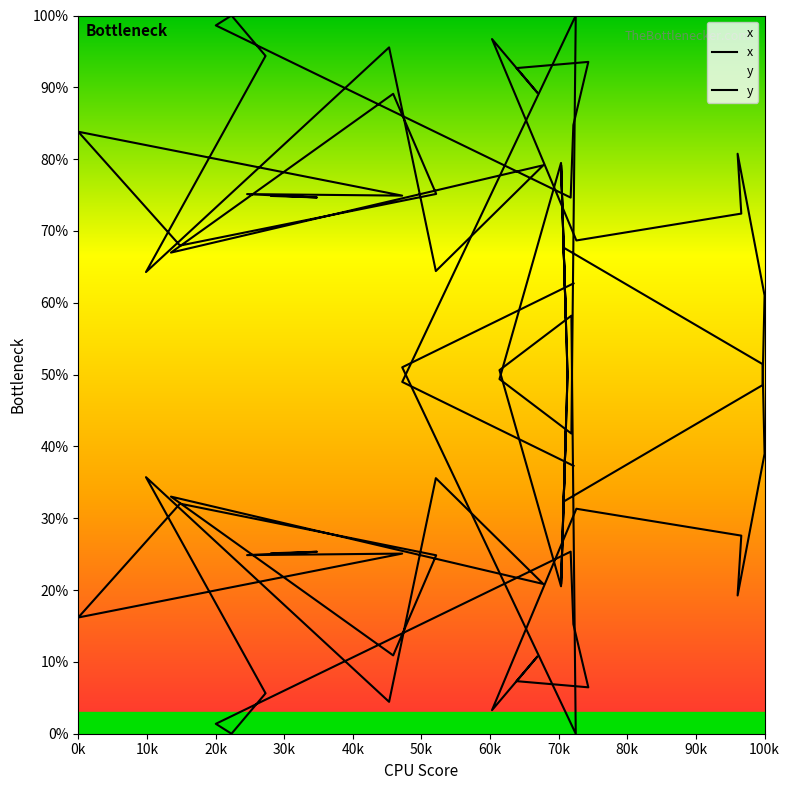

Does the chart display data point markers on the line(s)?

No